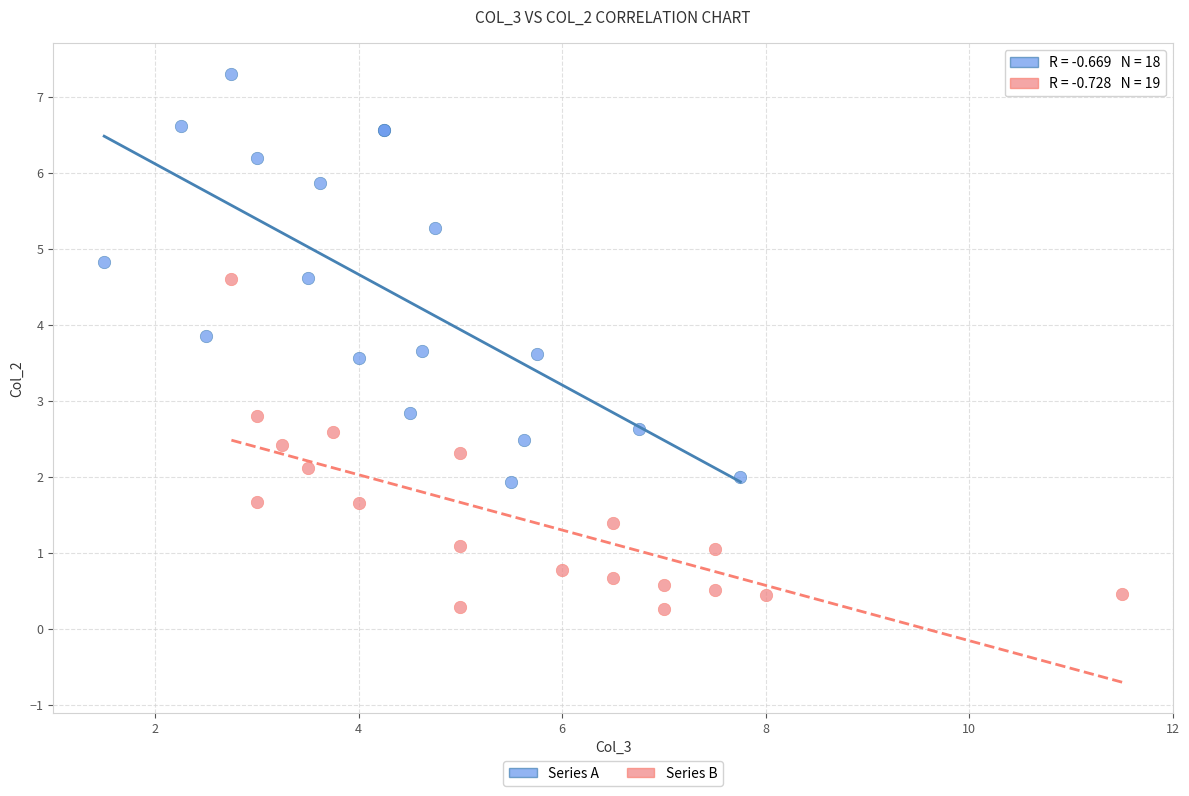

Which series has the widest spread of Y values?

Series A